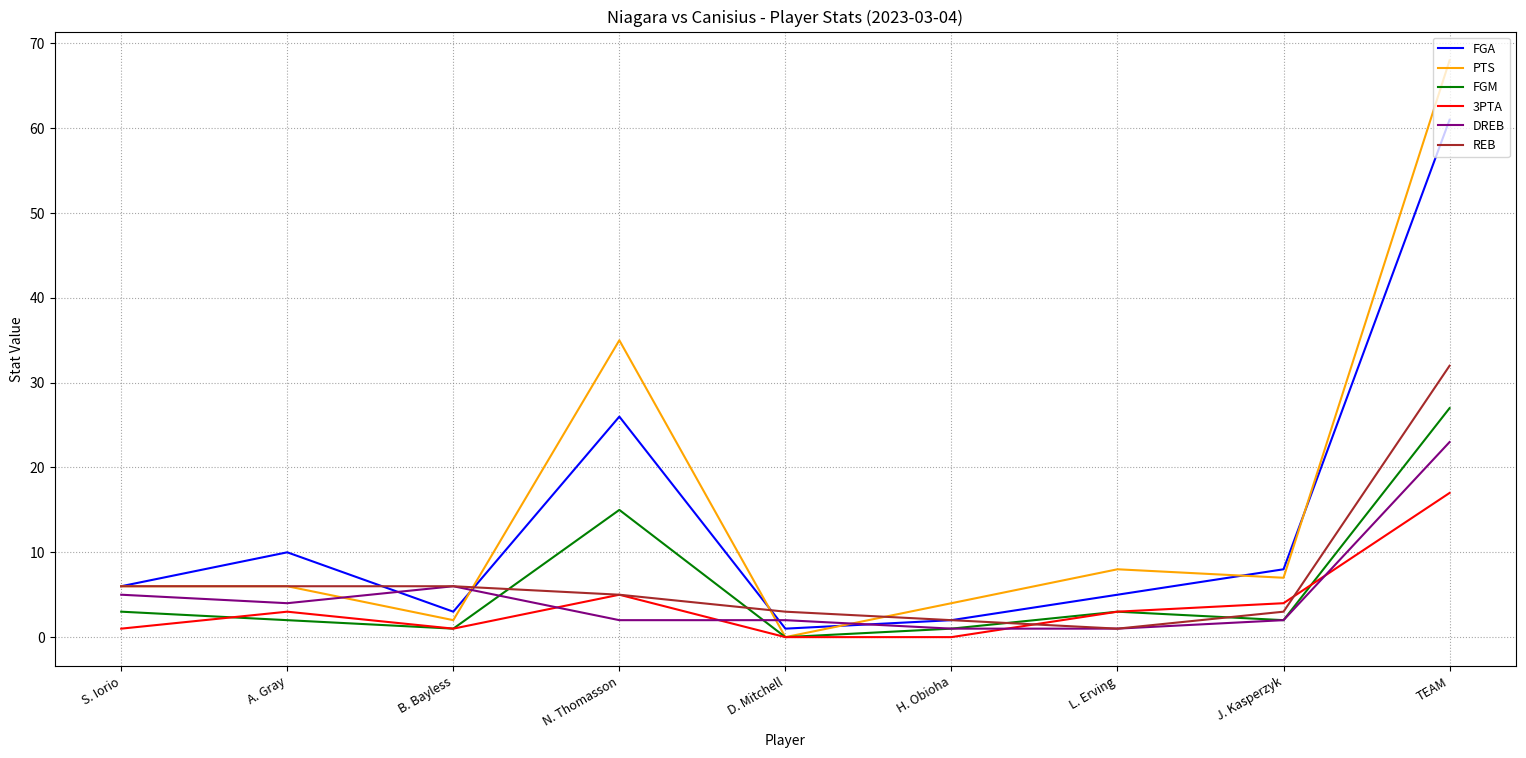

Where is the first local maximum for FGA?

A. Gray